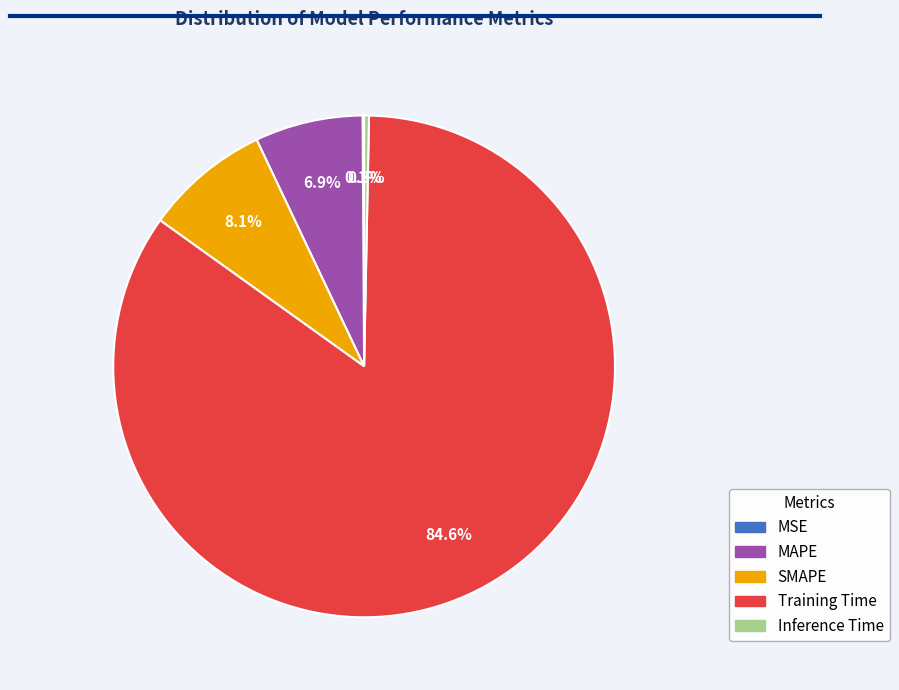

Between SMAPE and MAPE, which is larger?

SMAPE